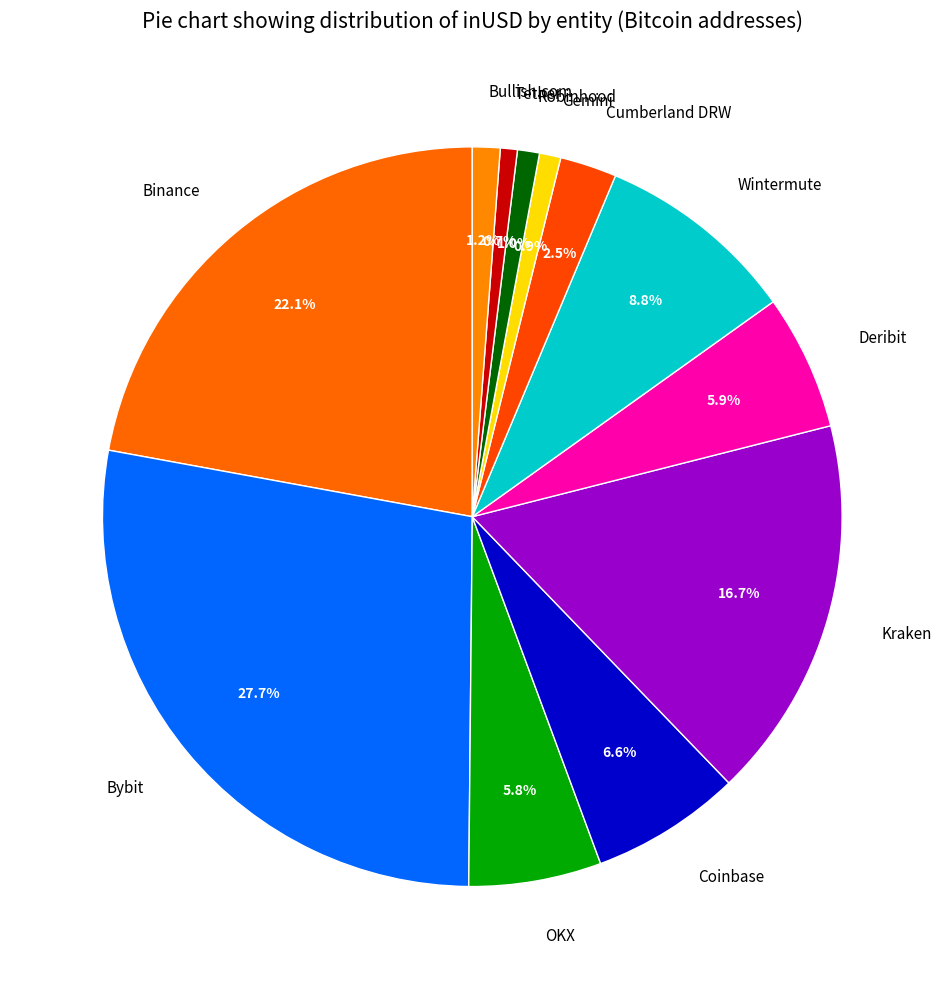

To the nearest percent, what percentage of the pie is Kraken?

17%